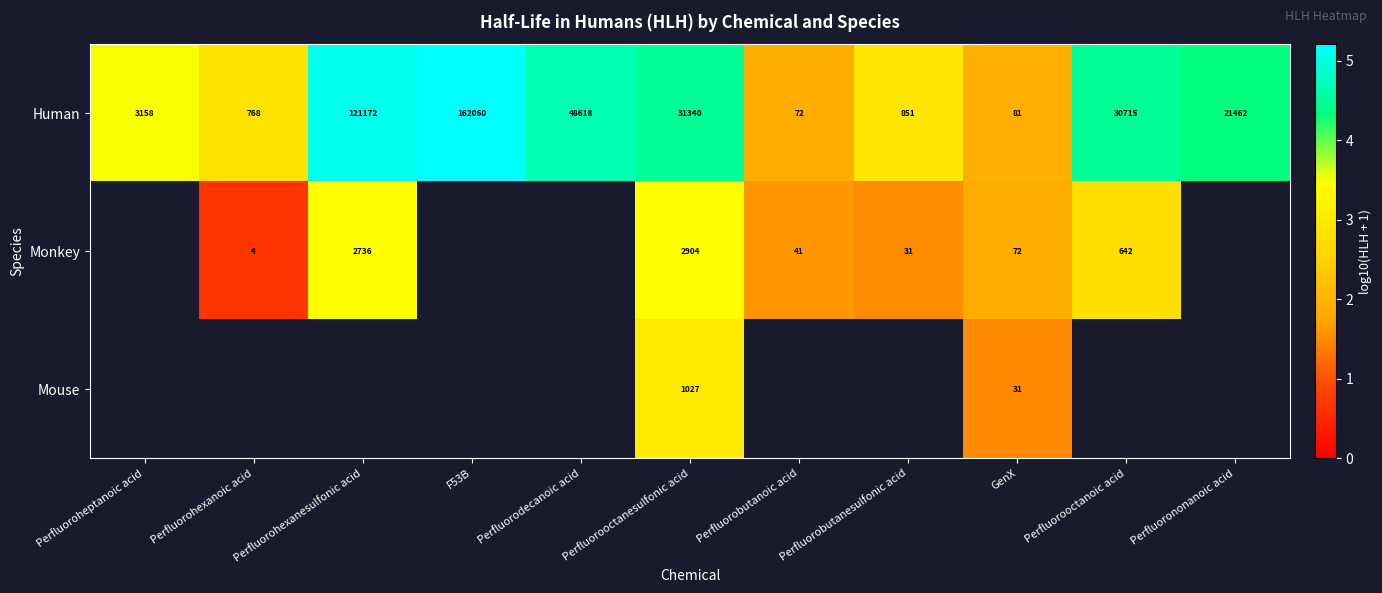

List the series in order of their peak value, highest first.

Human, Monkey, Mouse